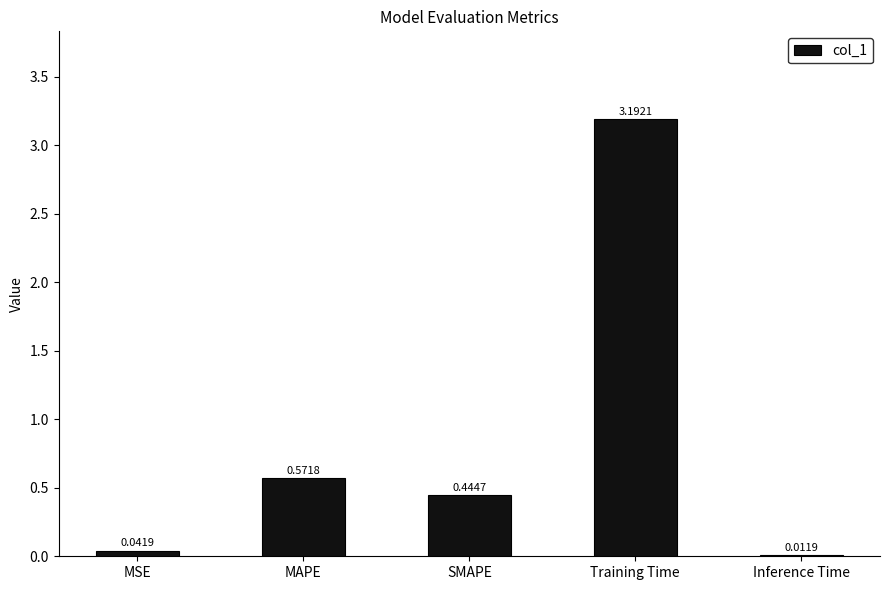

What position from the right is MSE?

5